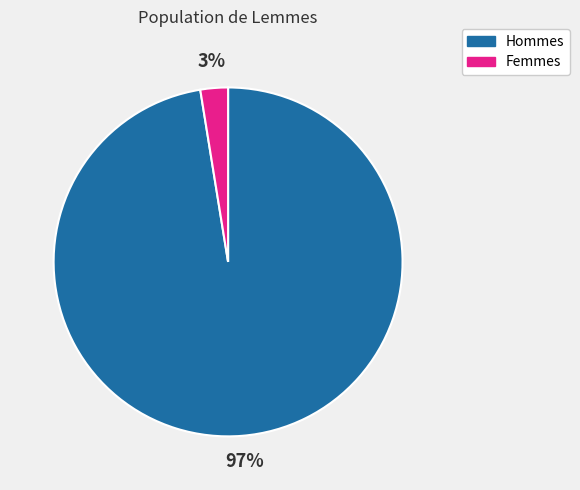

Which has a higher value, Hommes or Femmes?

Hommes